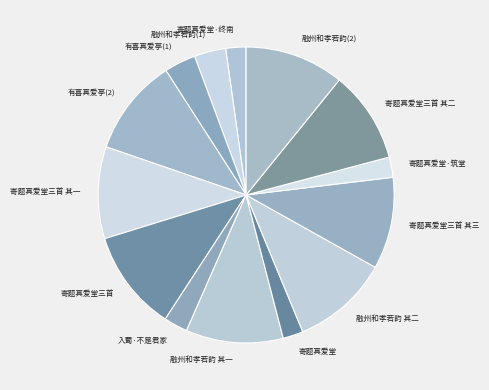

Do 寄题真爱堂 and 寄题真爱堂·筑堂 together represent more than half of the pie?

No